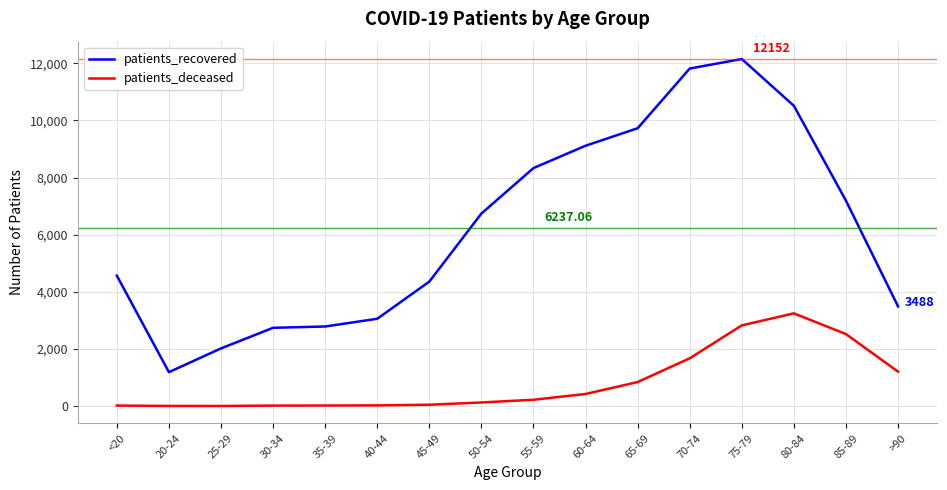

What is the average value of the patients_recovered series?

6237